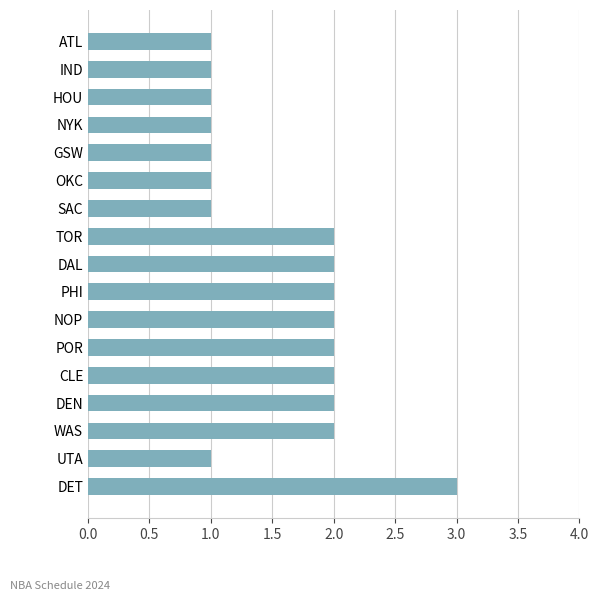

How many values are between 1 and 2?

16